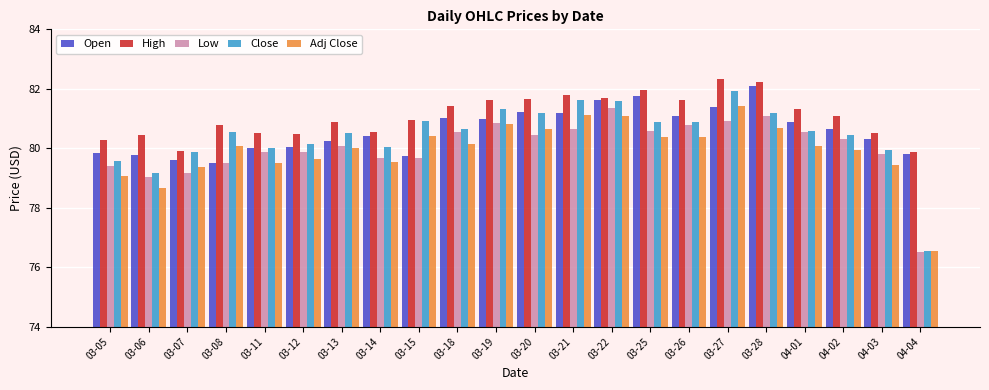

What is the smallest value displayed?

76.5